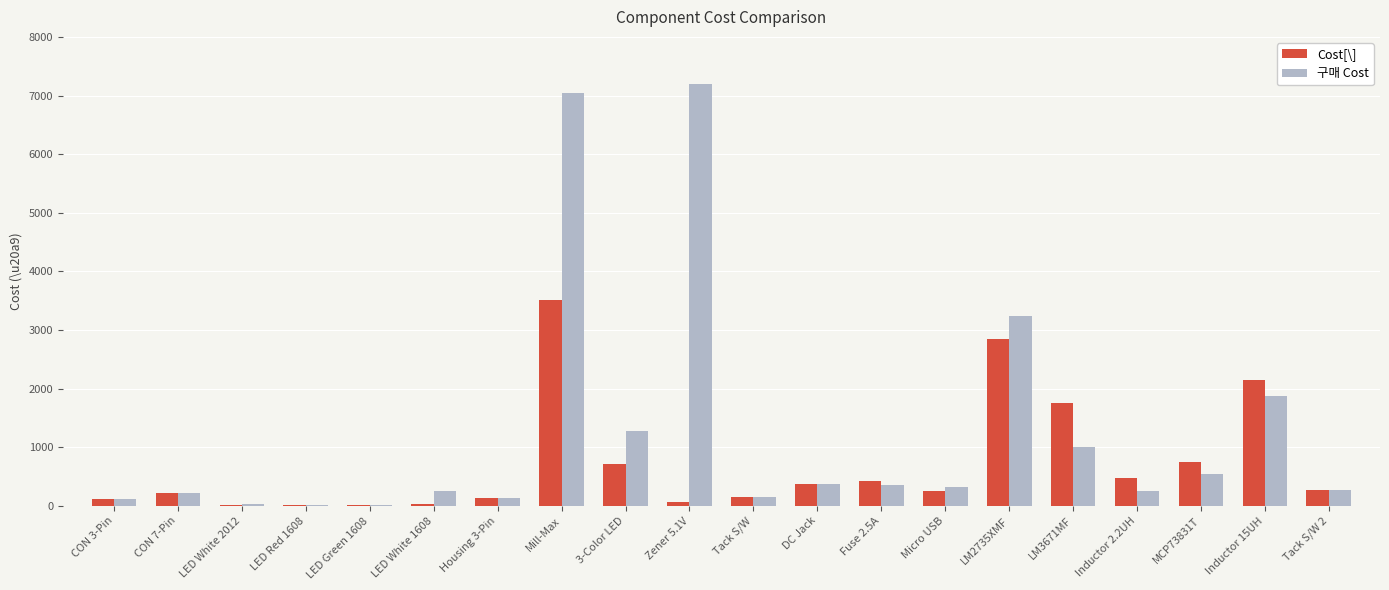

What is the highest value of the Cost[\] series?

3520